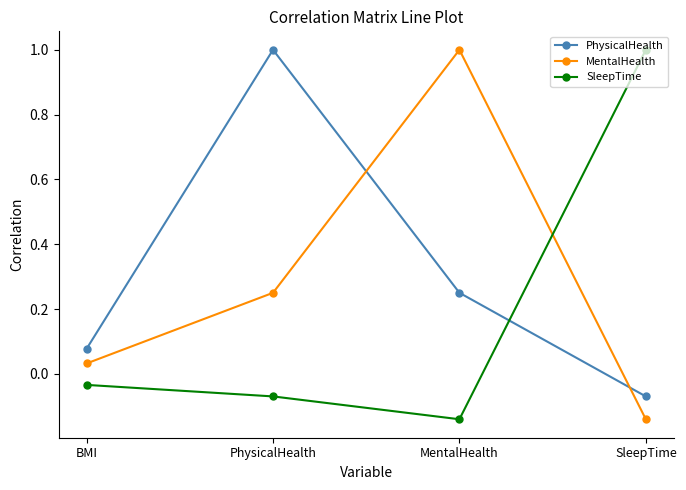

In PhysicalHealth, how many points are higher than both neighbors (excluding endpoints)?

1